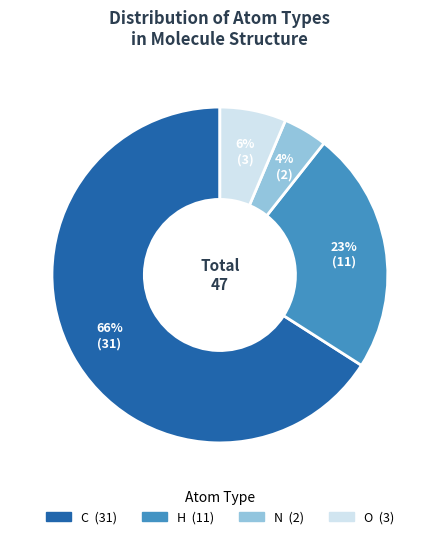

What is the largest slice in the pie chart?

C